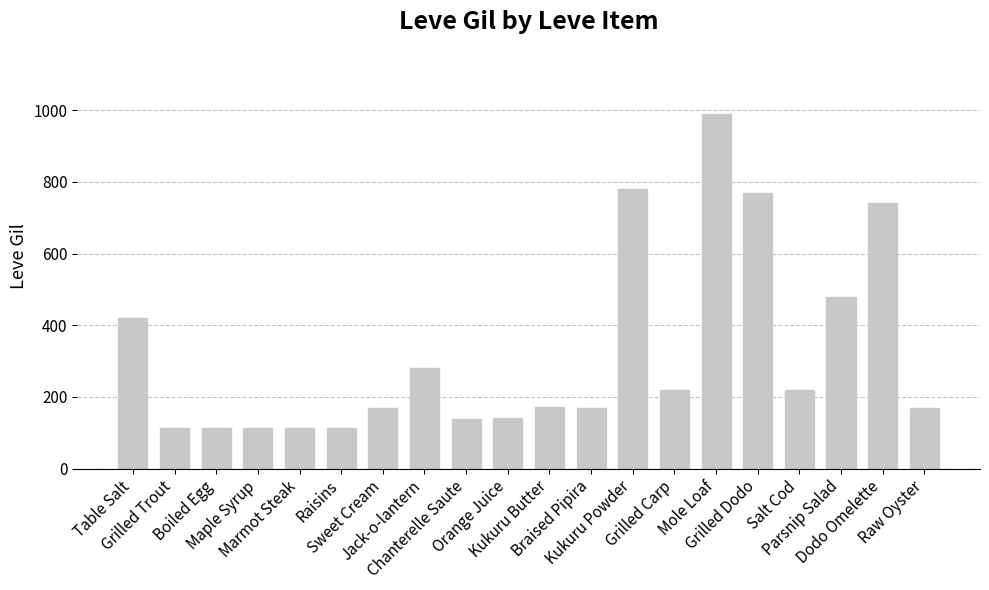

What is the maximum value shown in the chart?

990